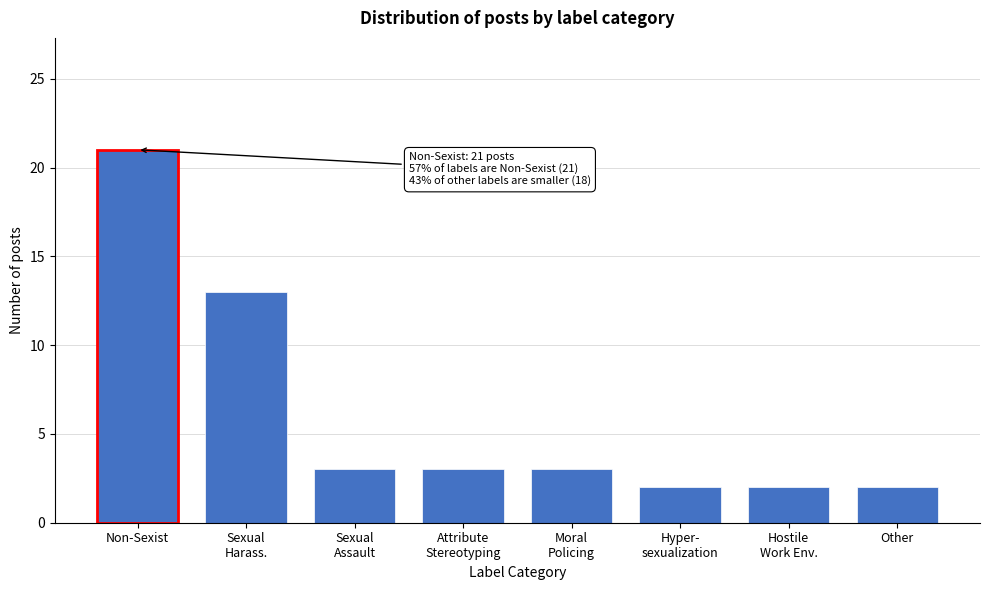

Reading left to right, transcribe all the data shown in this chart.

21	13	3	3	3	2	2	2